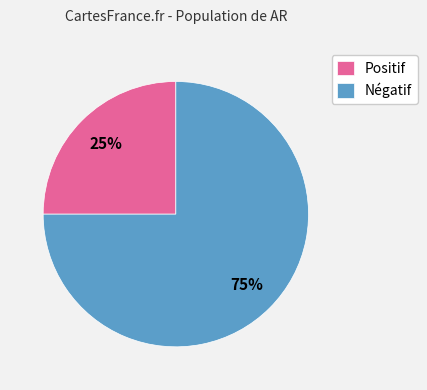

To the nearest percent, what is the average slice percentage?

50%